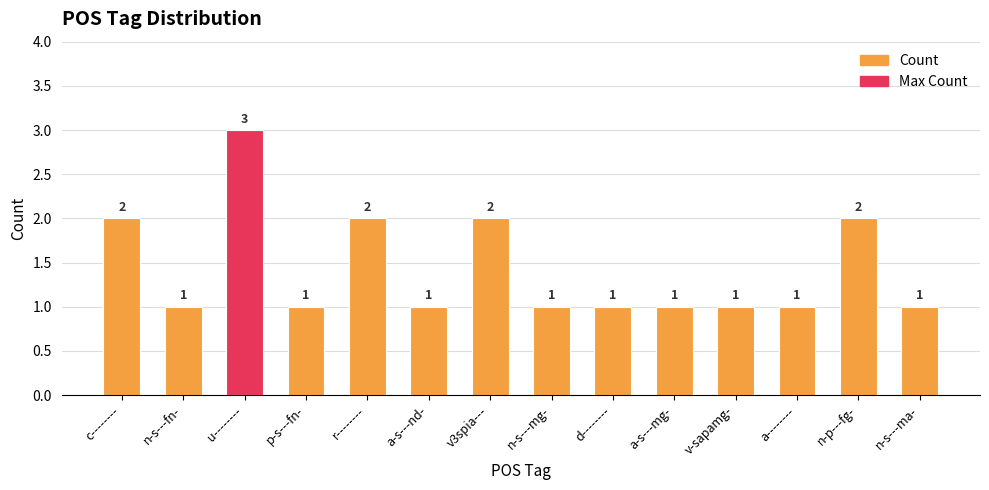

How many values are between 1 and 2?

13